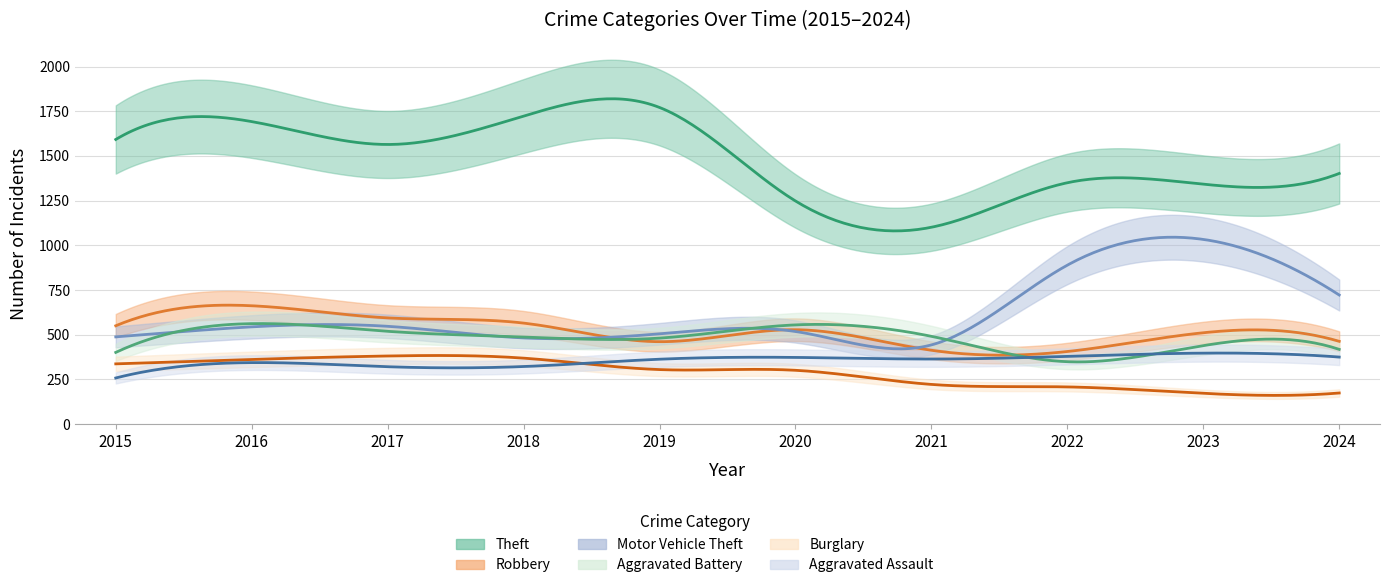

Rank the series by their maximum value, from highest to lowest.

Theft, Motor Vehicle Theft, Robbery, Aggravated Battery, Aggravated Assault, Burglary